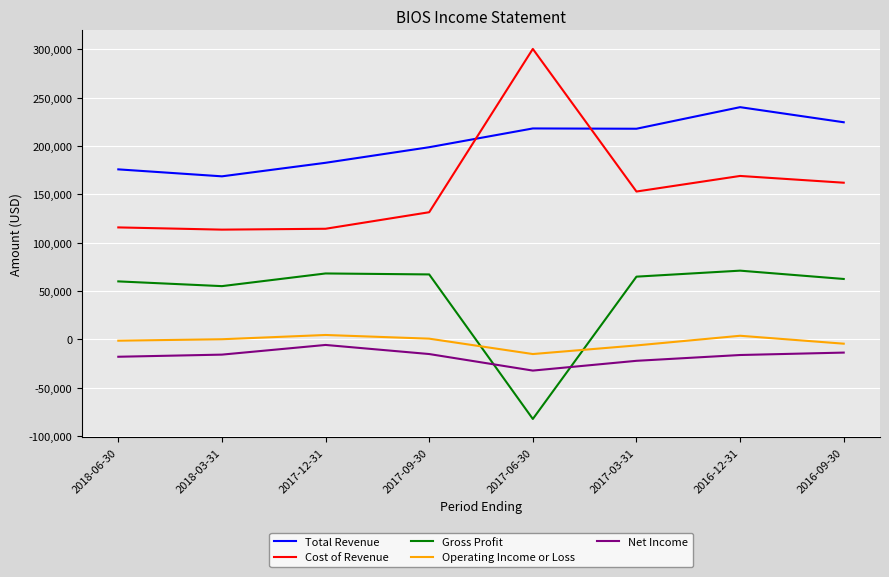

True or false: Net Income has more than 2 interior local peaks.

False